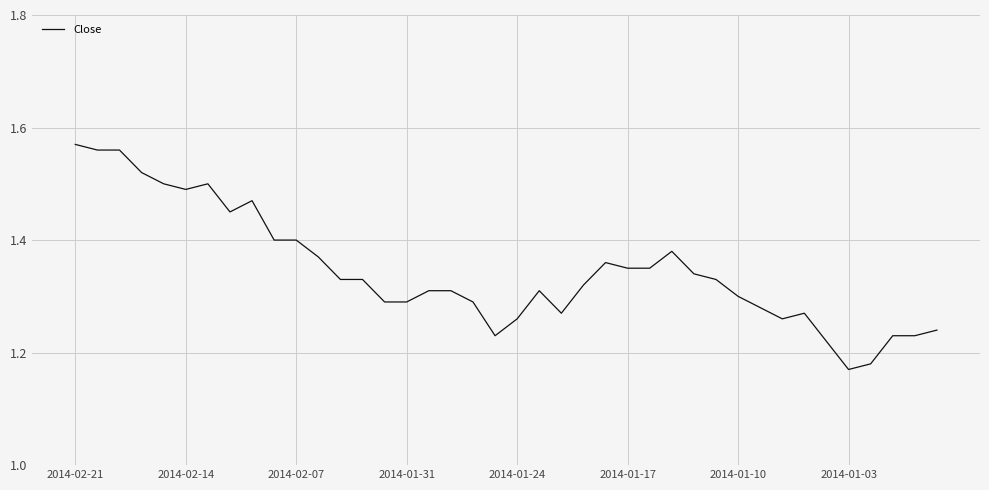

Count the number of categories in the chart.

40